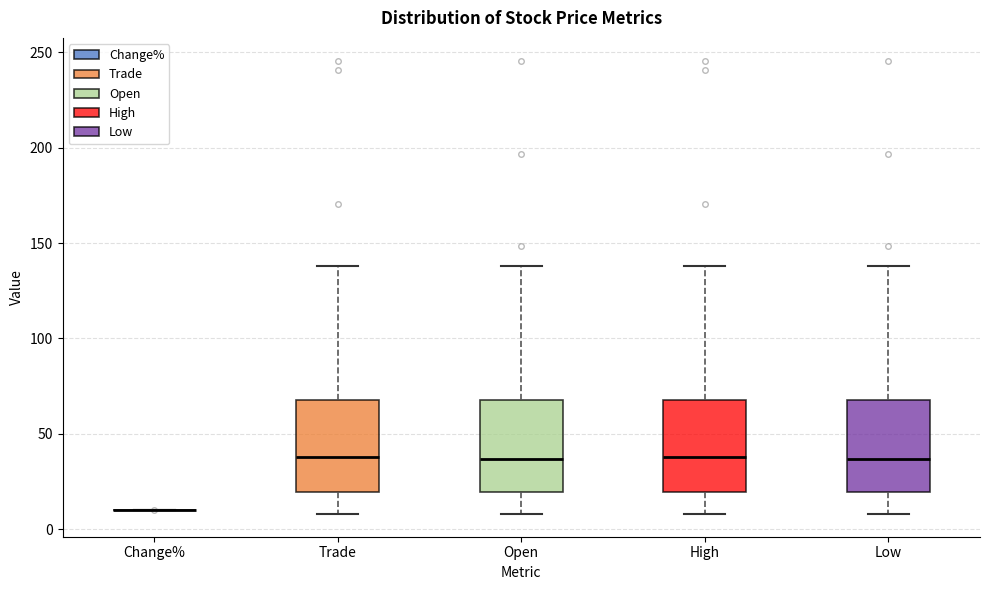

Reading left to right, transcribe this box plot: for each box, give where its median line is, the range the box spans, and where its two whiskers end, as read against the y-axis. The values are not printed on the chart, so give them approximately, as read against the axis.

Change%: box collapsed to a line at 10, whiskers 10 to 10
Trade: median 40, box 20 to 70, whiskers 10 to 140
Open: median 35, box 20 to 70, whiskers 10 to 140
High: median 40, box 20 to 70, whiskers 10 to 140
Low: median 35, box 20 to 70, whiskers 10 to 140